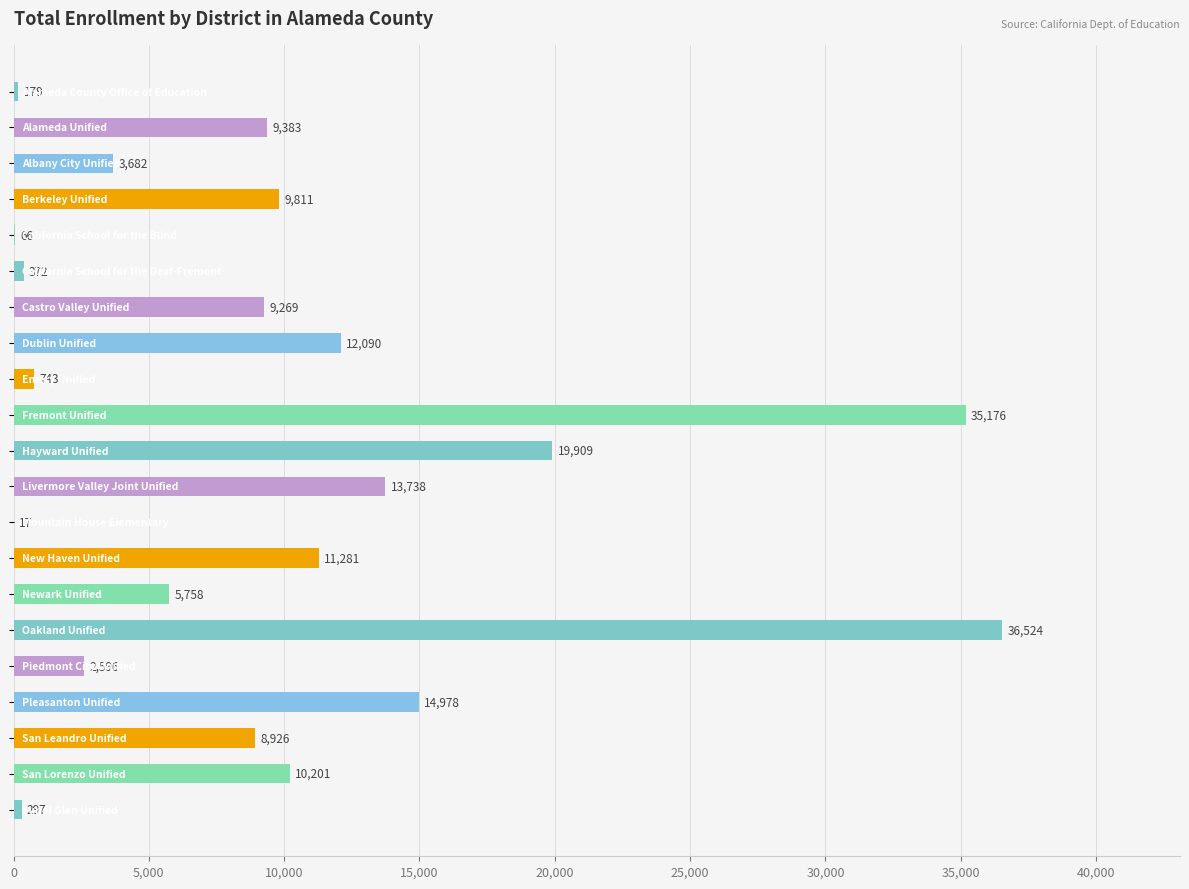

What is the sum of all values?

204996